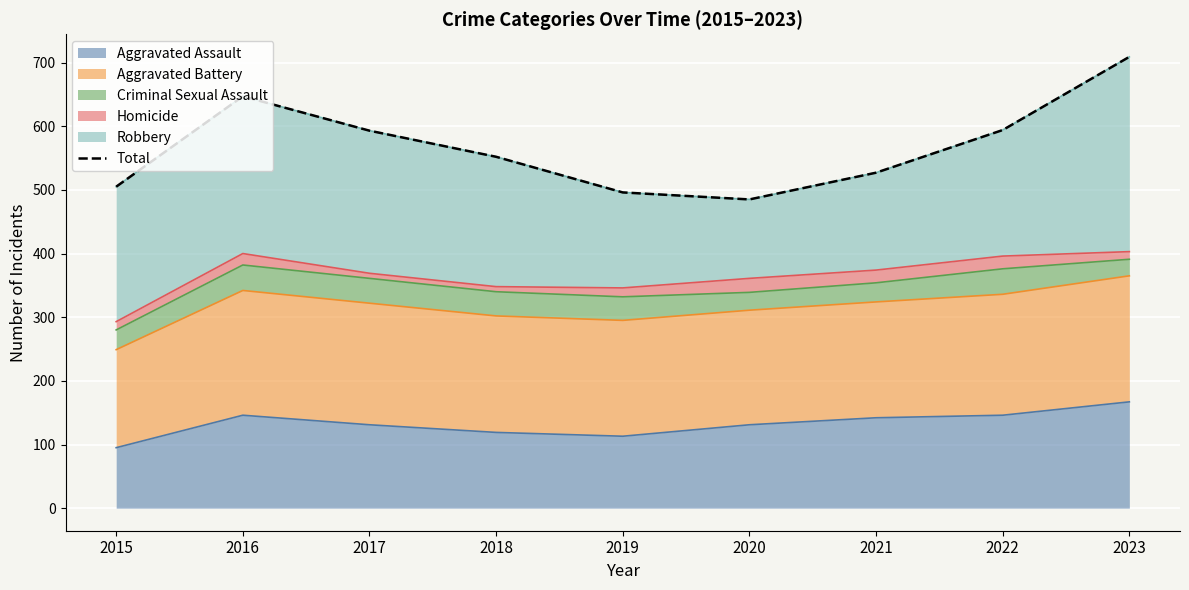

What is the approximate value at 2023?

709